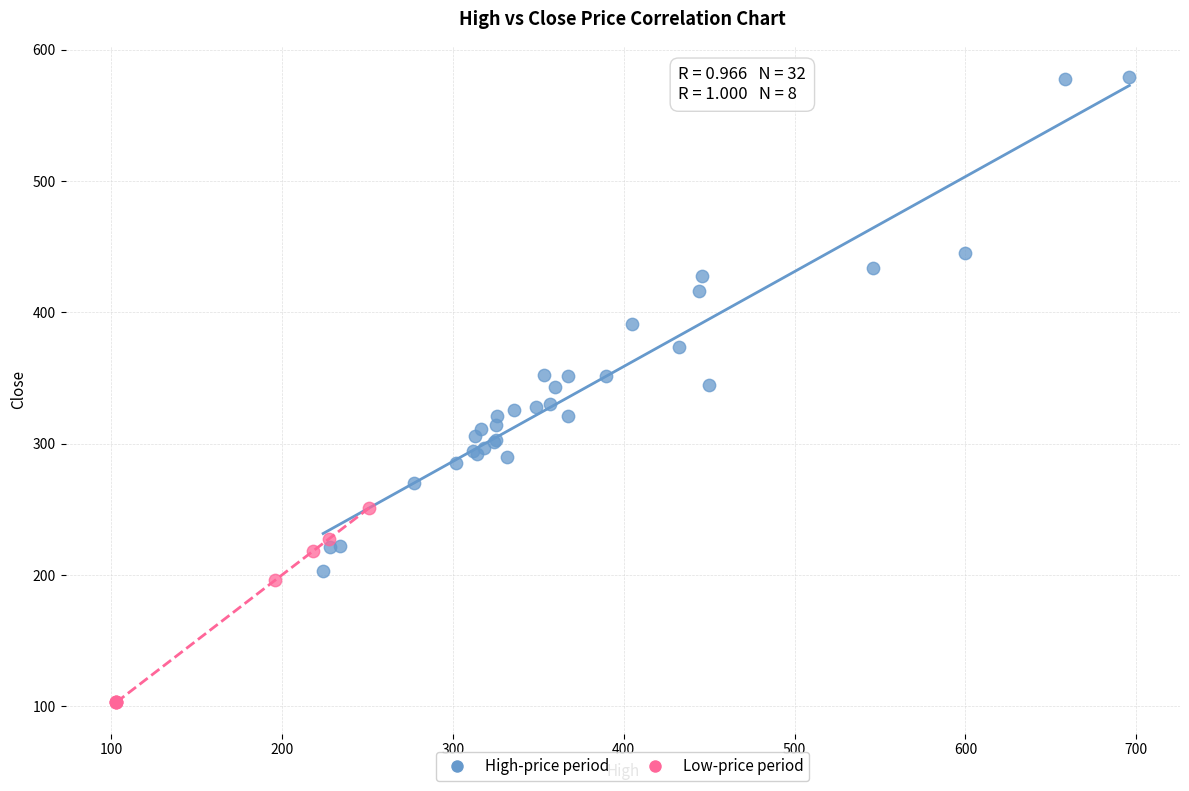

Which series contains the lowest Y value?

Low-price period